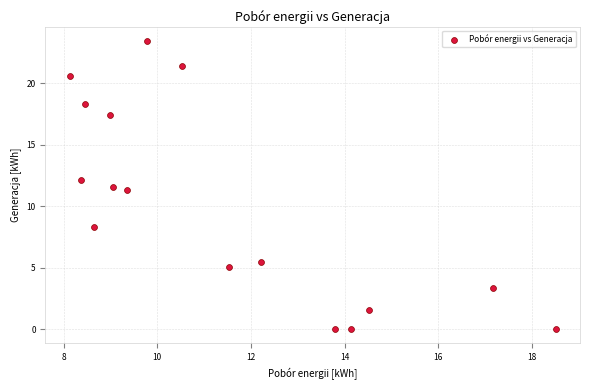

What is the range of Y values (max minus min)?

23.4